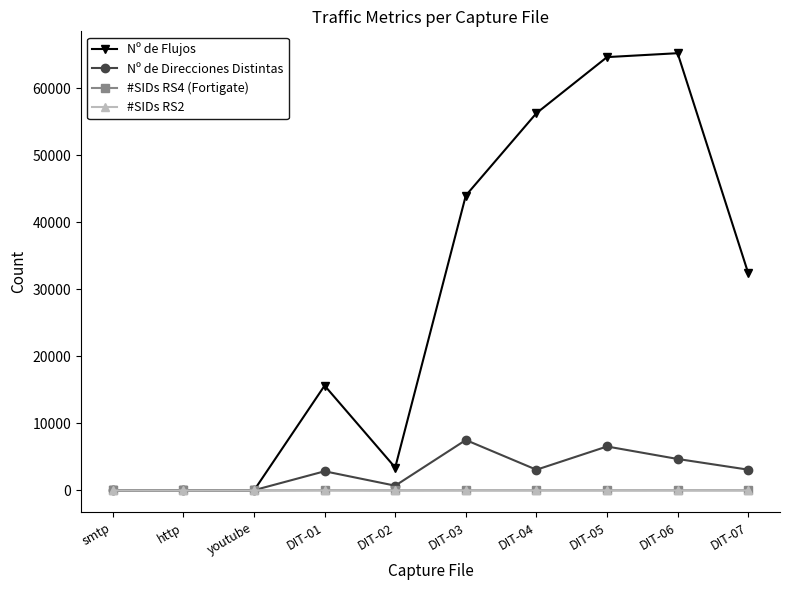

What is the highest value of the Nº de Flujos series?

65257